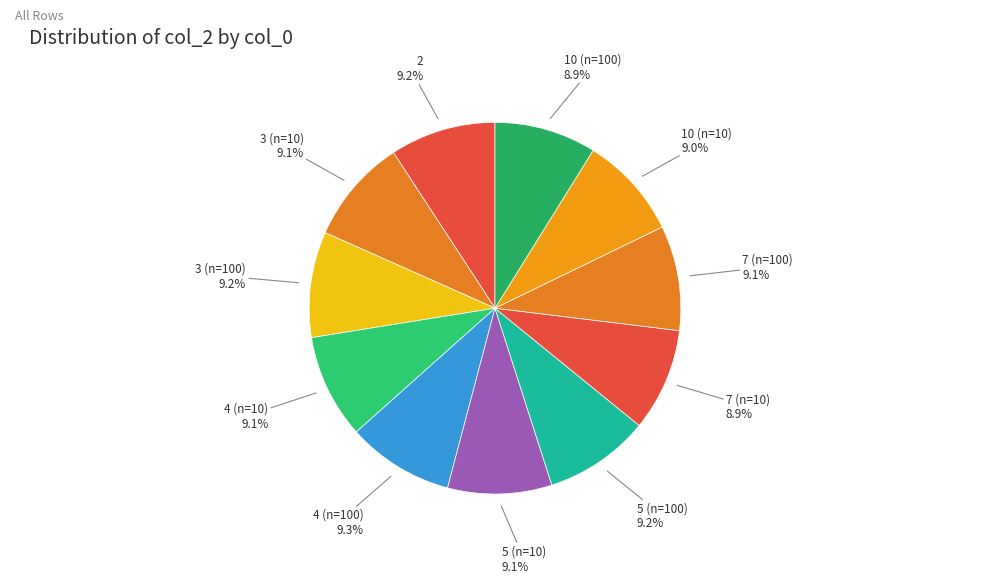

Count the number of slices in the pie.

11